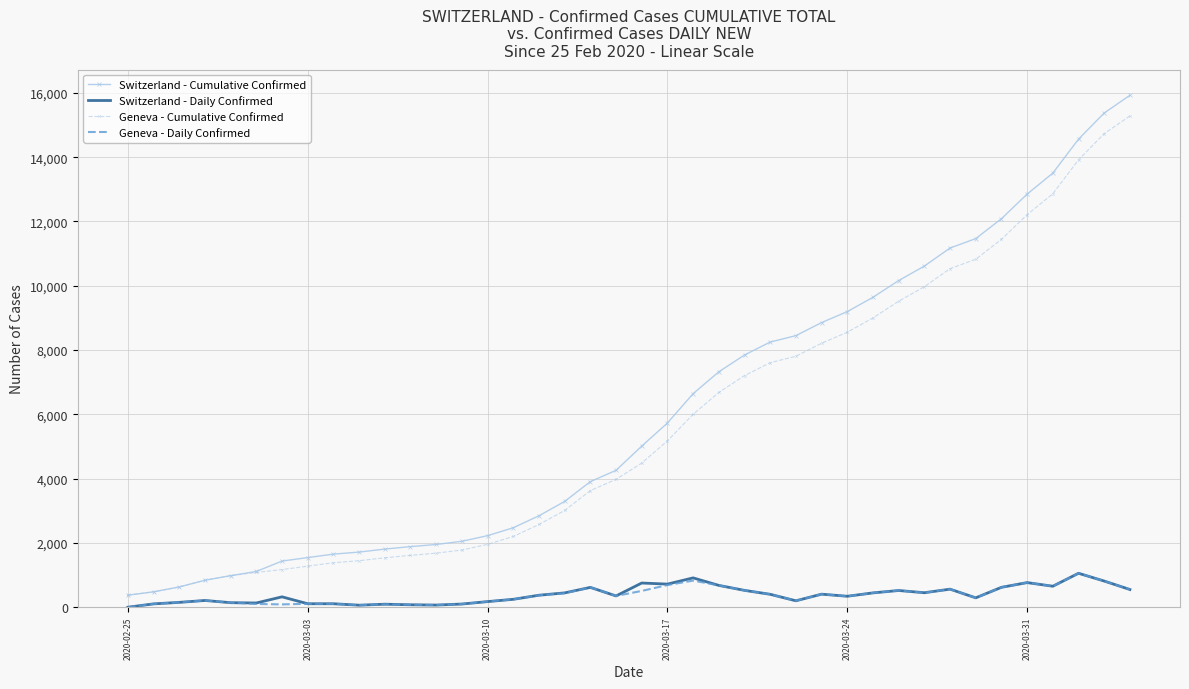

What is the greatest value displayed?

15926